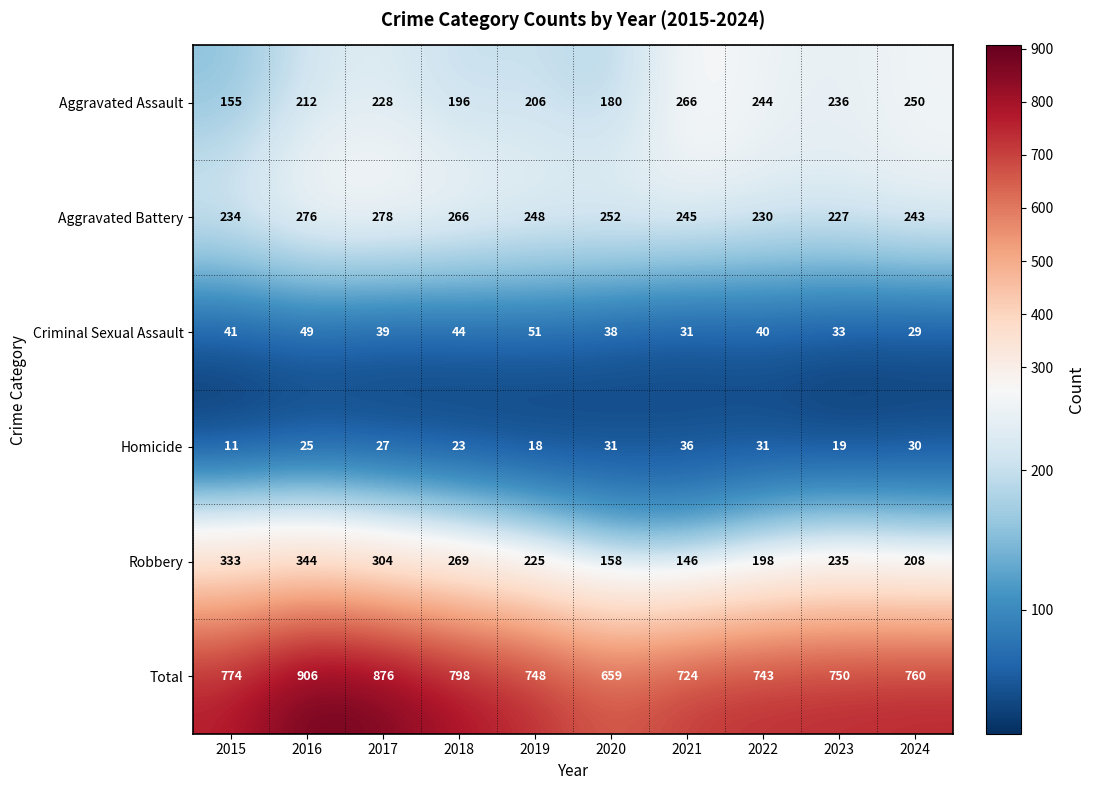

At which label is Aggravated Assault closest to 210?

2016